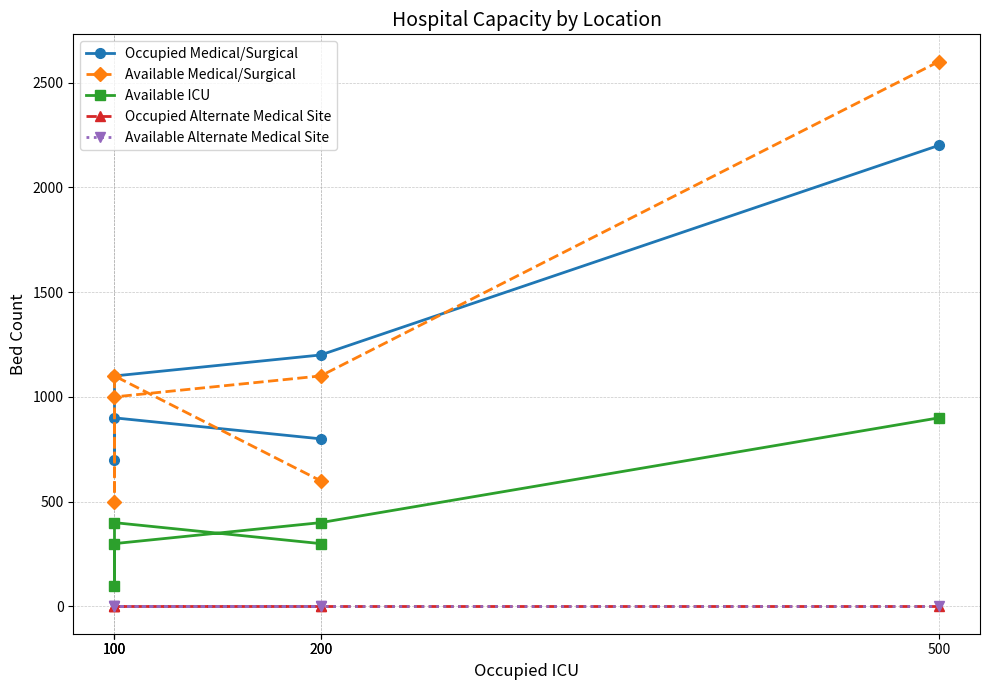

Is the value of Available Alternate Medical Site at 200 greater than the value of Occupied Medical/Surgical at 100?

No